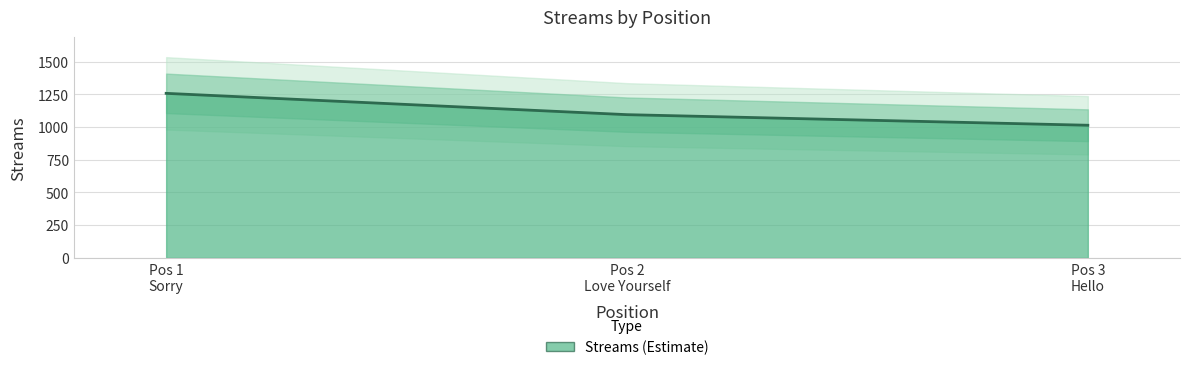

Which category has the lowest value across all series?

Pos 3 Hello